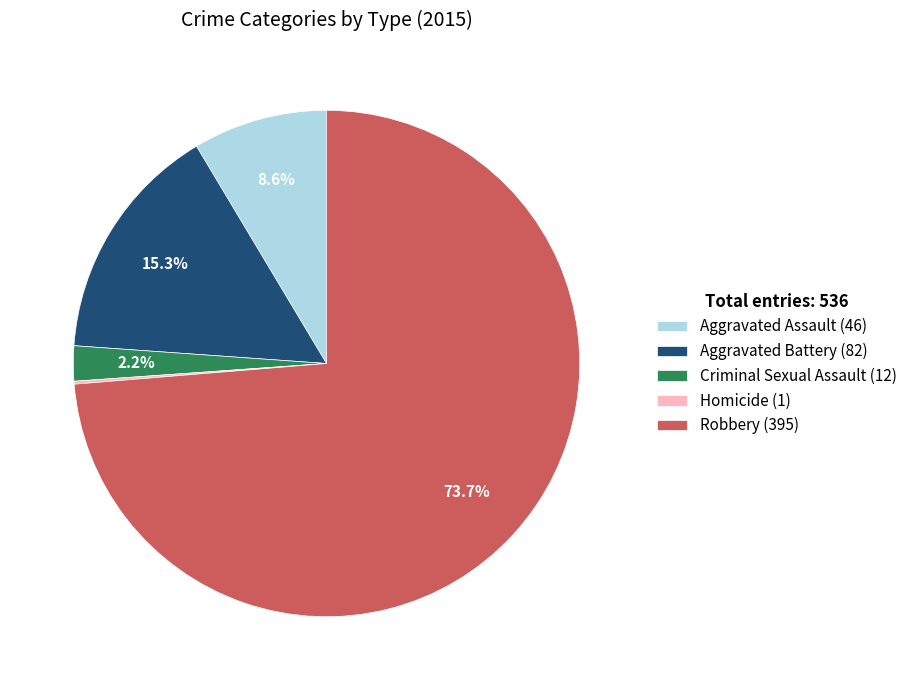

To the nearest percent, what percentage of the pie is Aggravated Battery?

15%